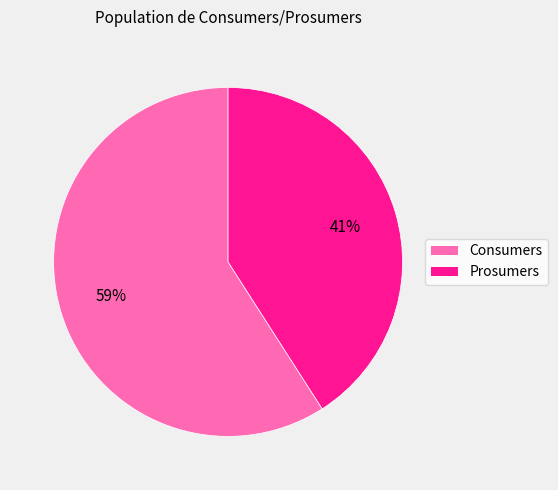

How many slices are in this pie chart?

2